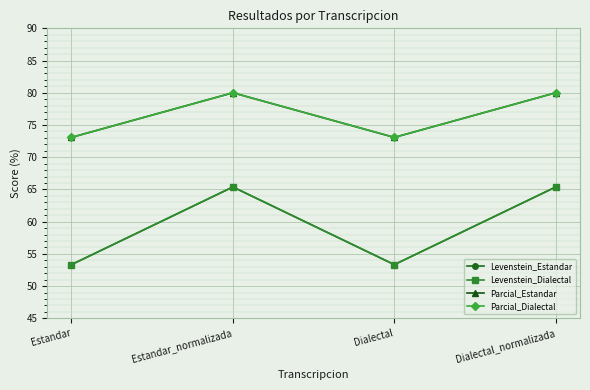

Which has a higher value, Estandar_normalizada or Dialectal_normalizada?

Estandar_normalizada